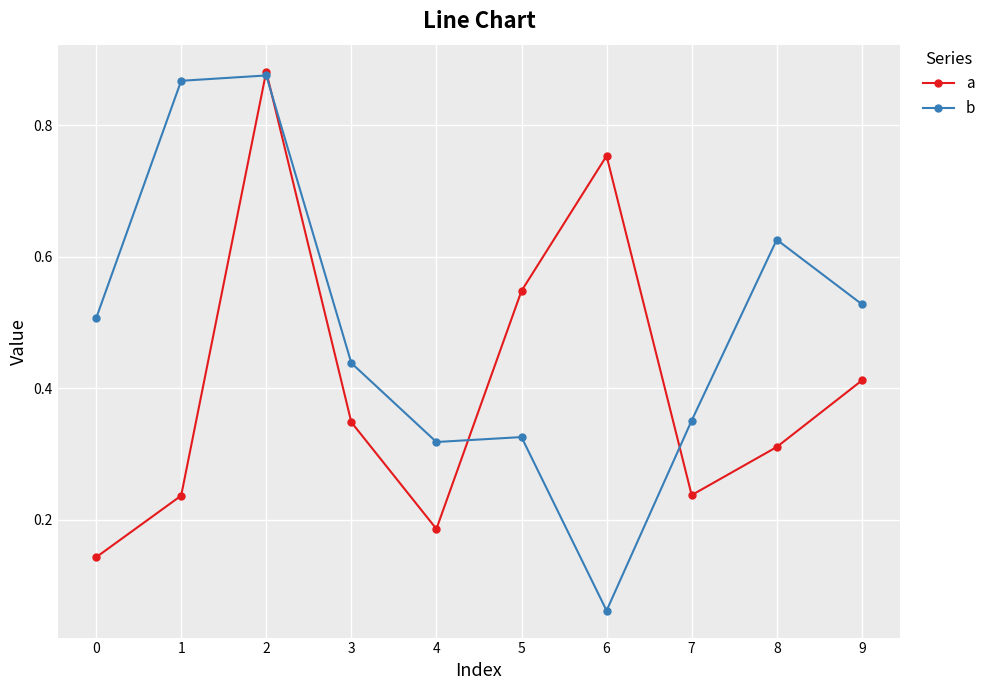

Which label corresponds to the smallest value in the chart?

6